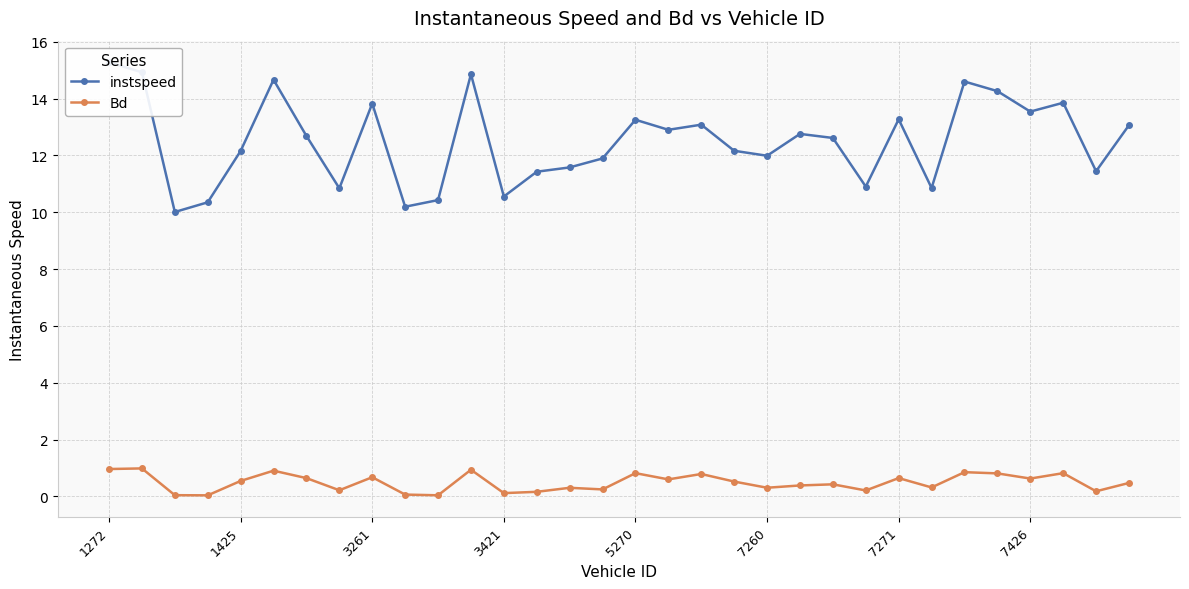

What is the label of the 1st point from the left?

1272